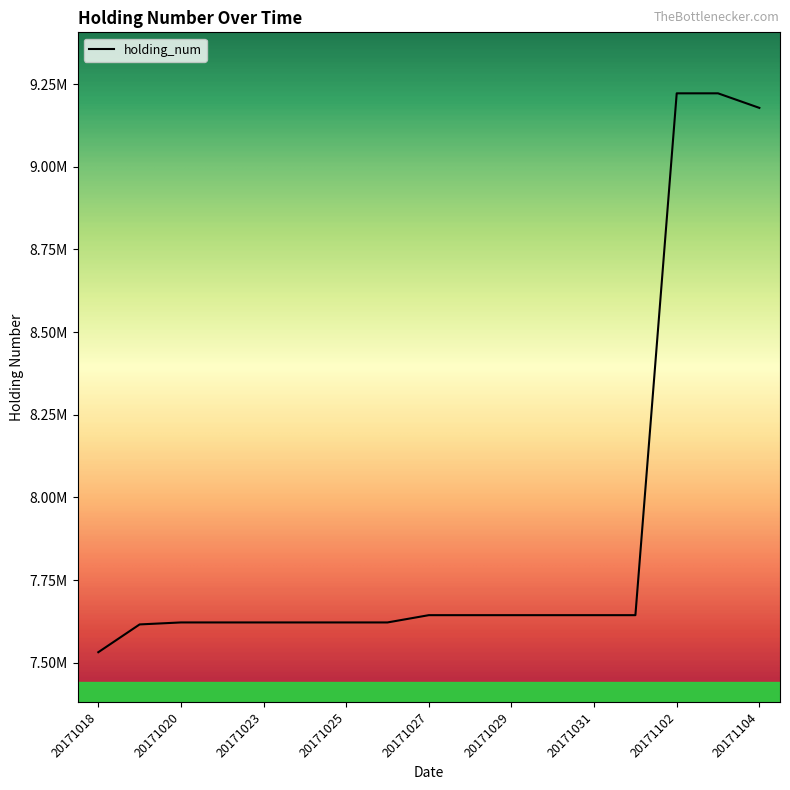

What is the average value?

7903882